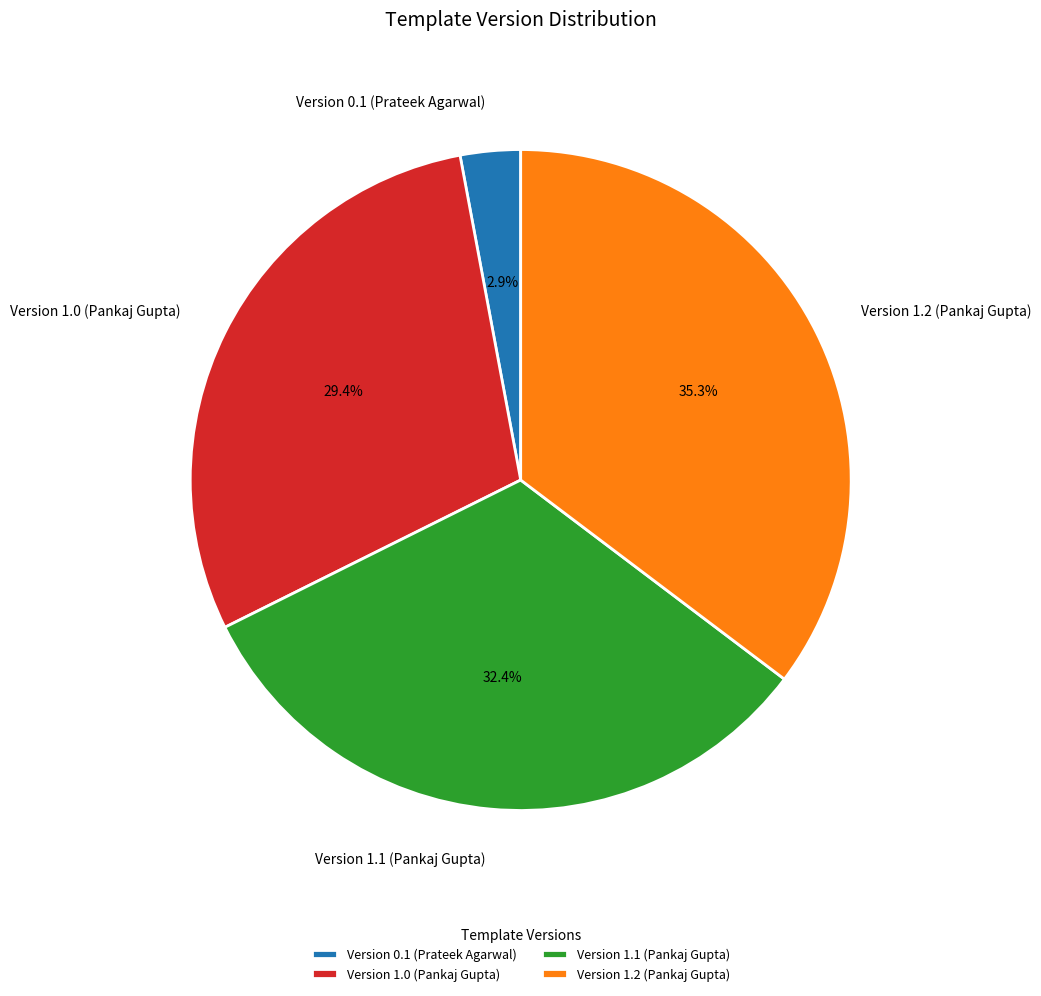

Between Version 1.1 (Pankaj Gupta) and Version 1.0 (Pankaj Gupta), which is larger?

Version 1.1 (Pankaj Gupta)